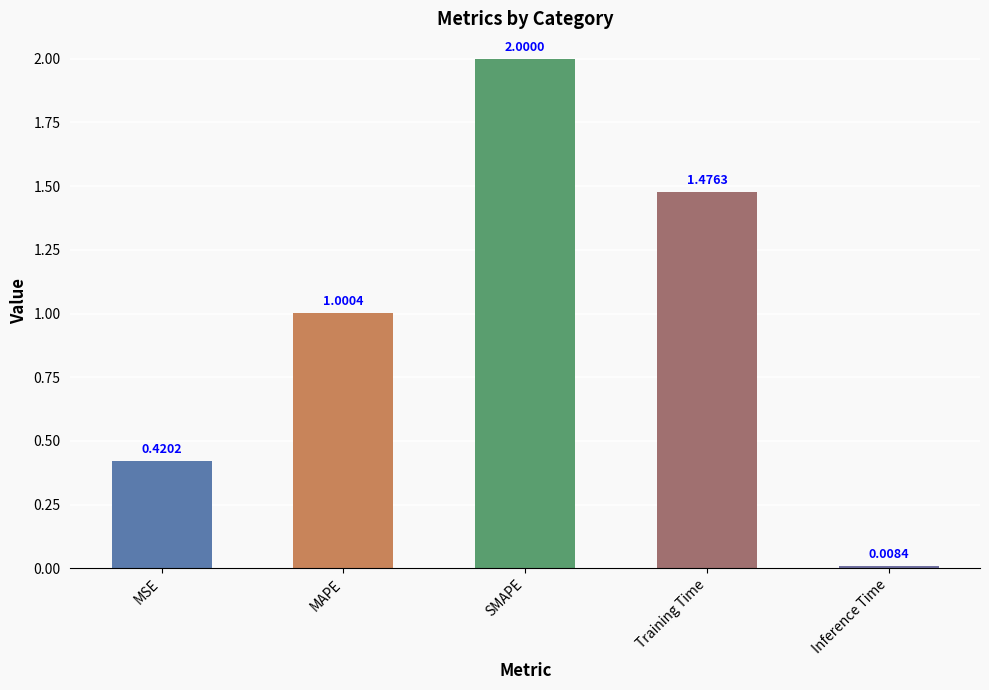

How many values exceed 1?

3